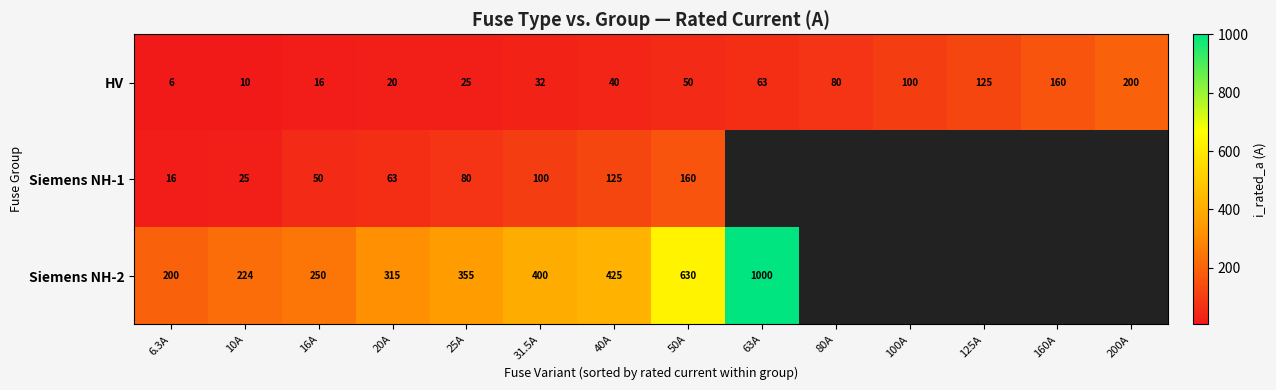

How many distinct data groups are displayed?

3